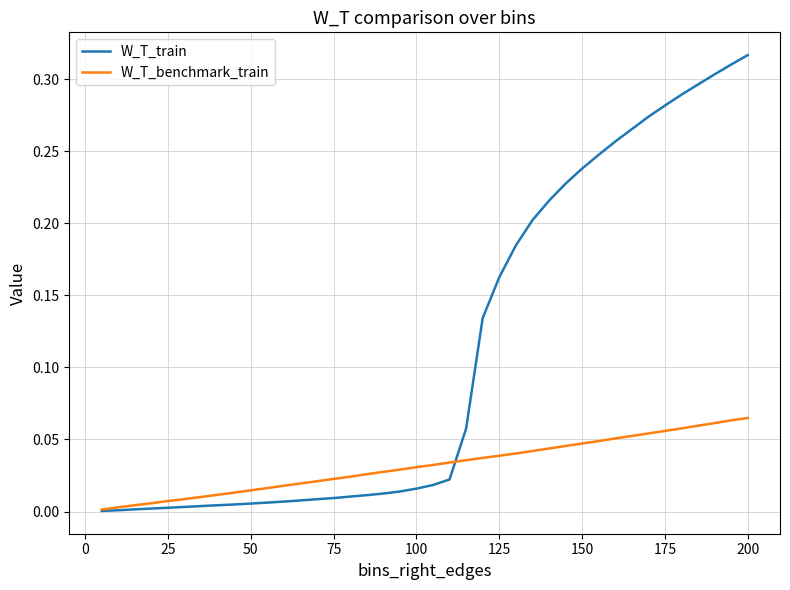

Rank the series by their maximum value, from highest to lowest.

W_T_train, W_T_benchmark_train